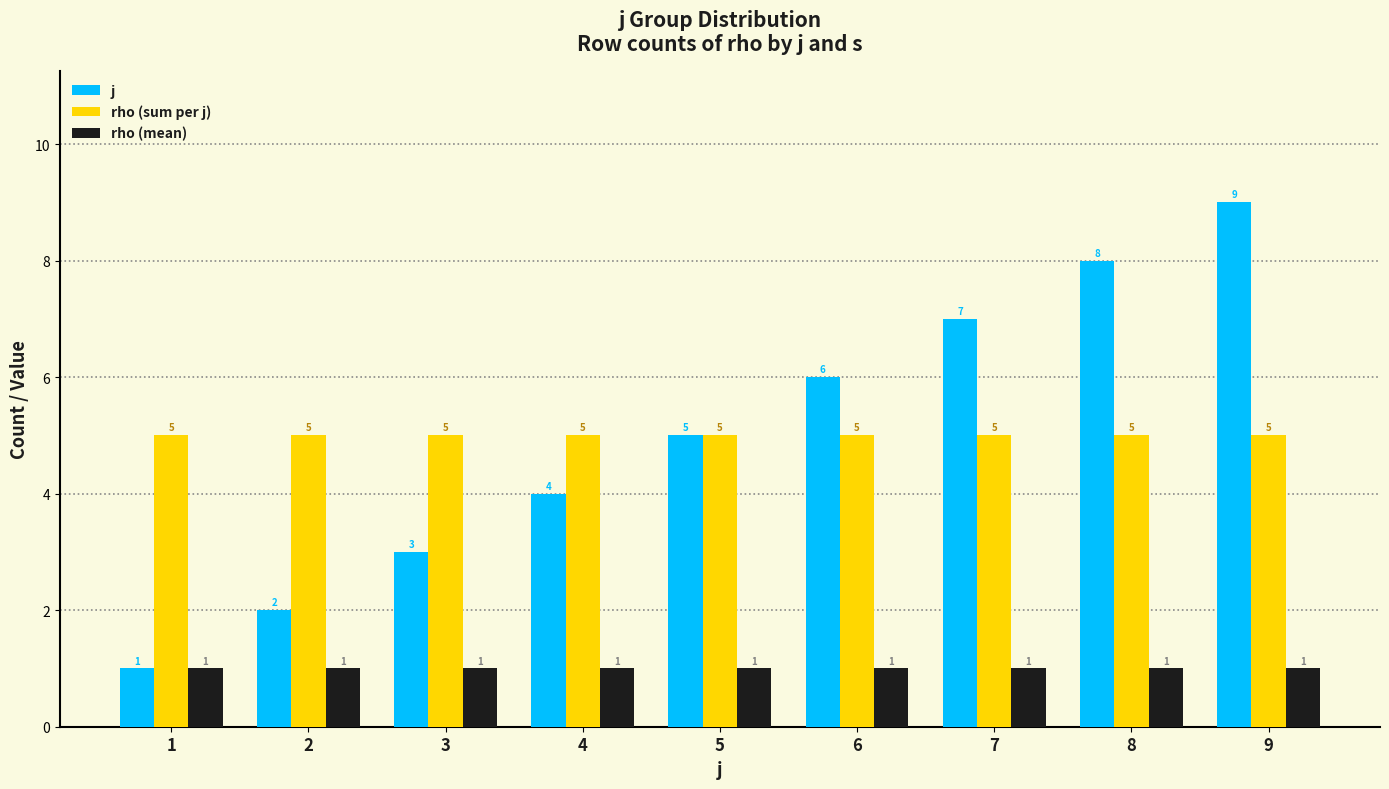

Is it true that rho (mean) equals 1 at 3?

True